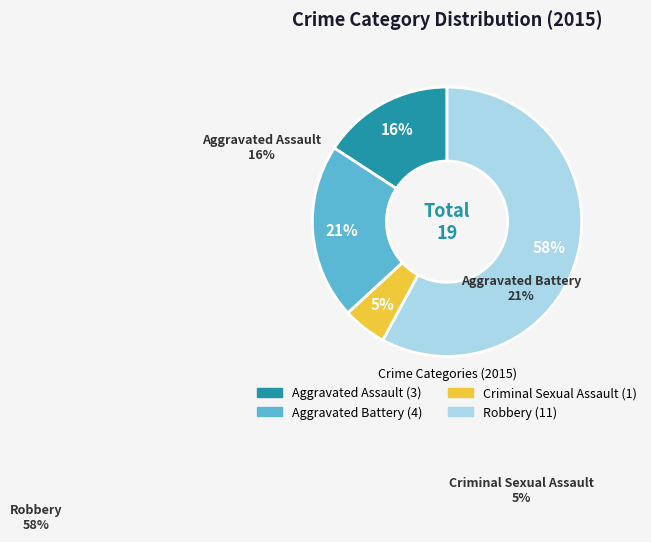

Which slice is the largest?

Robbery